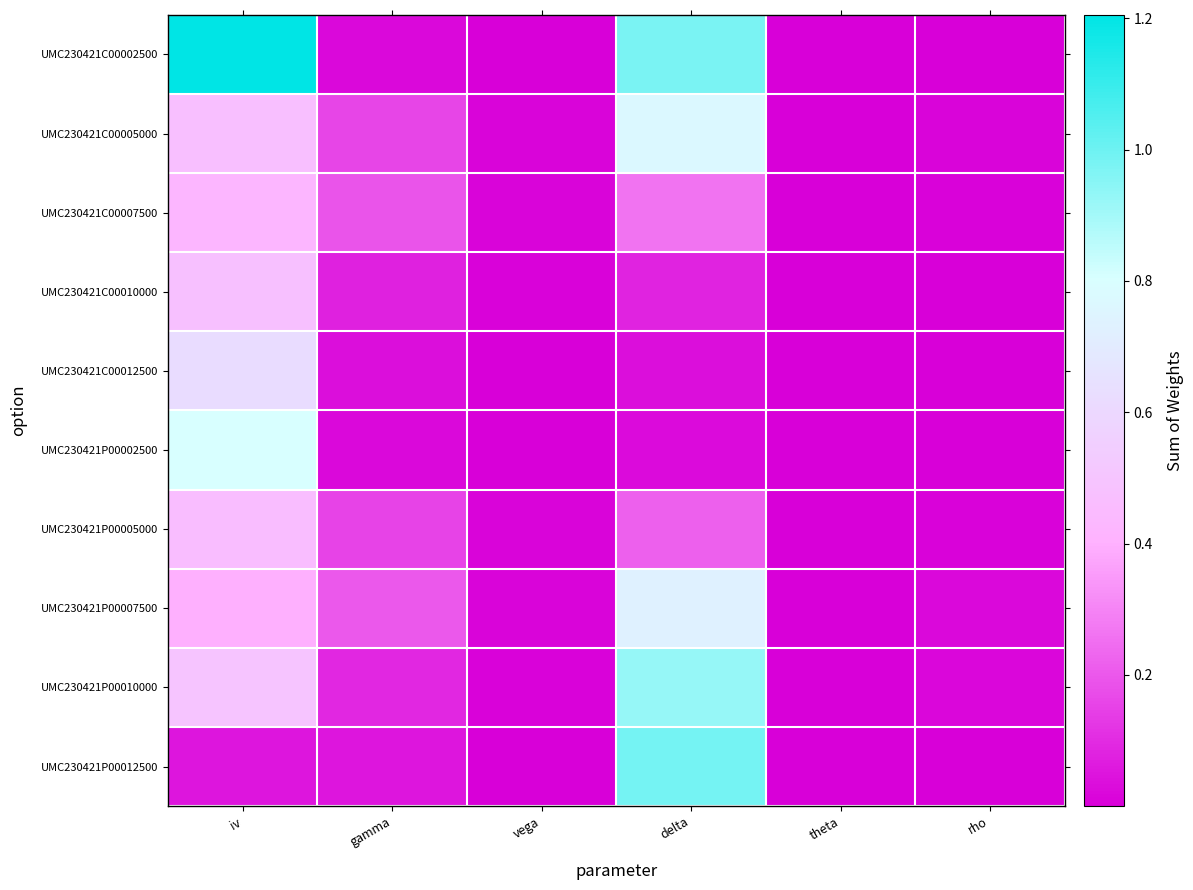

What is the maximum value shown in the chart?

1.2